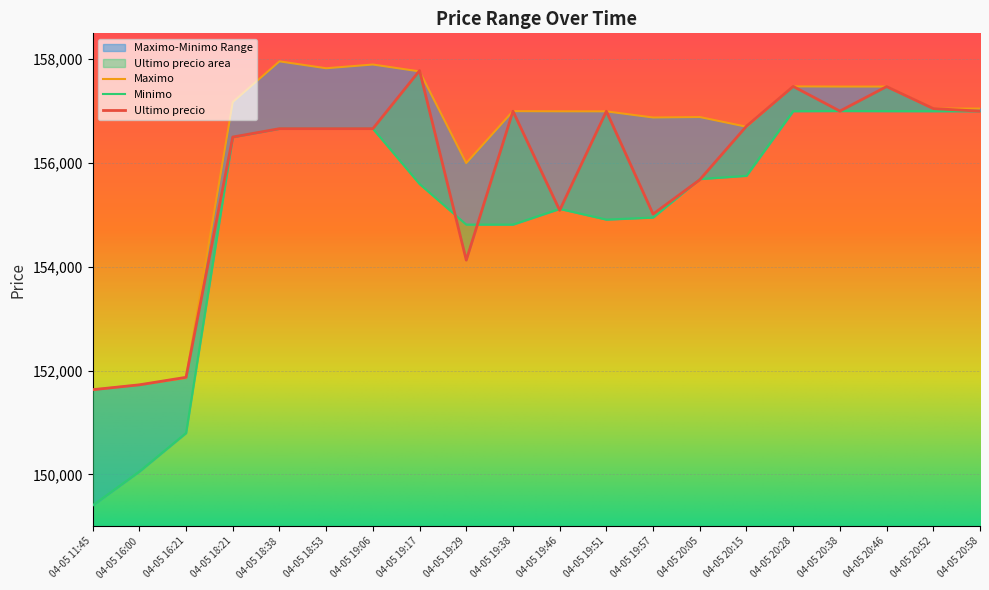

What is the label of the 12th point from the right?

04-05 19:29